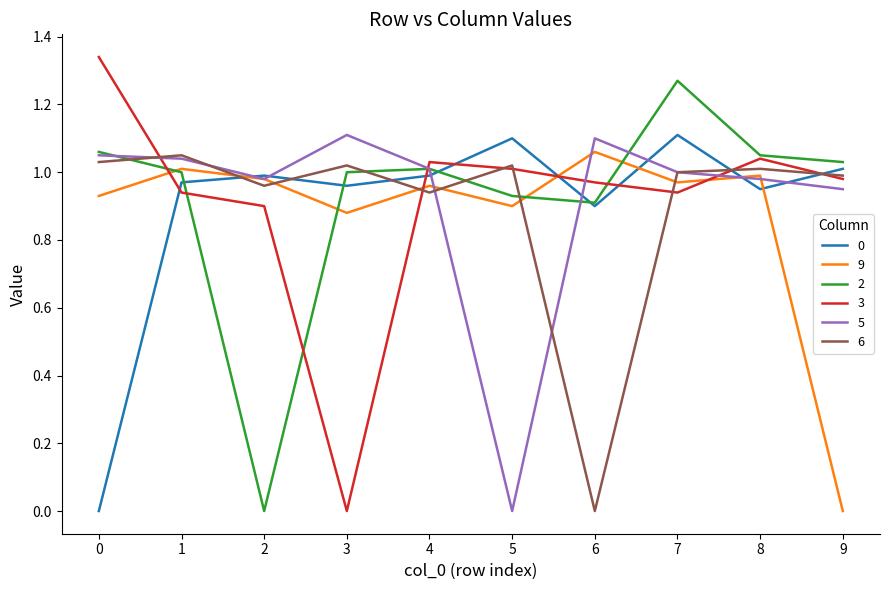

The 5 series shows 0.5 at 4. True or false?

False